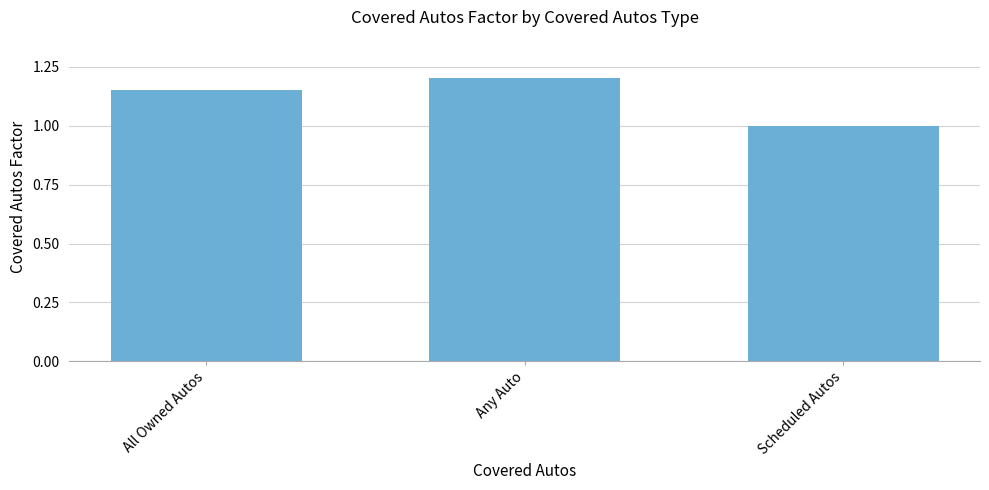

Rank the categories by value from highest to lowest.

Any Auto, All Owned Autos, Scheduled Autos